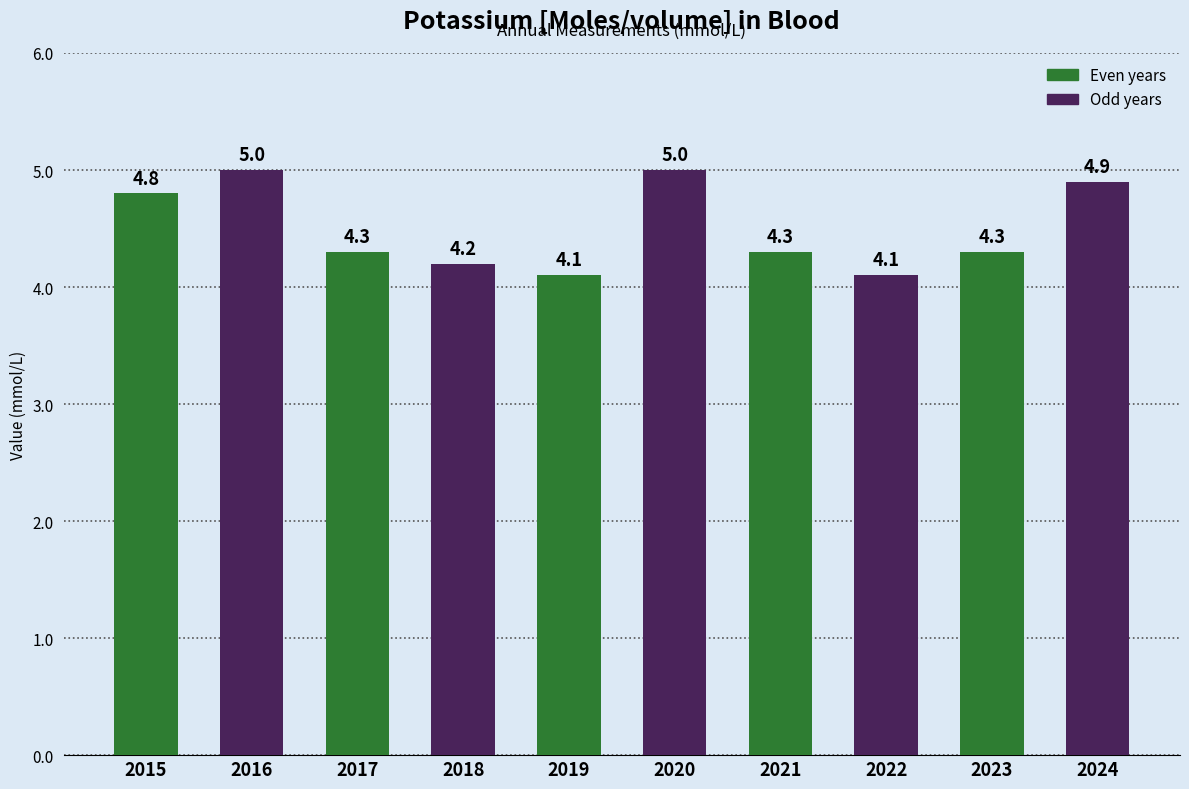

What is the difference between the maximum and second lowest values?

0.9